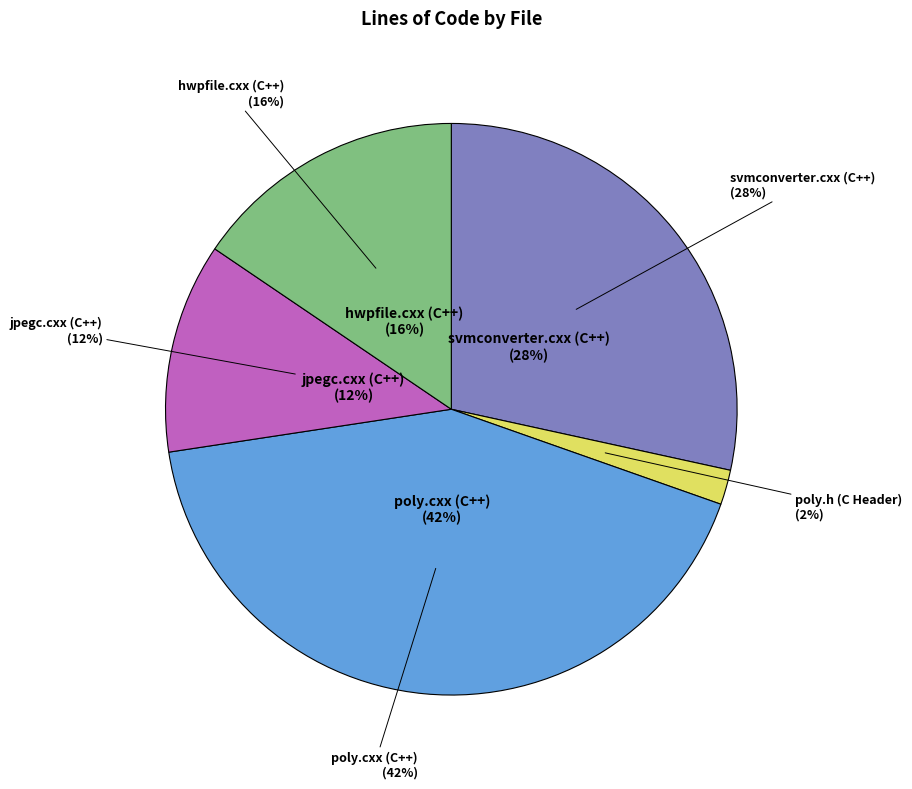

Combined, what portion of the pie is hwpfile.cxx (C++) and jpegc.cxx (C++)?

27.4%